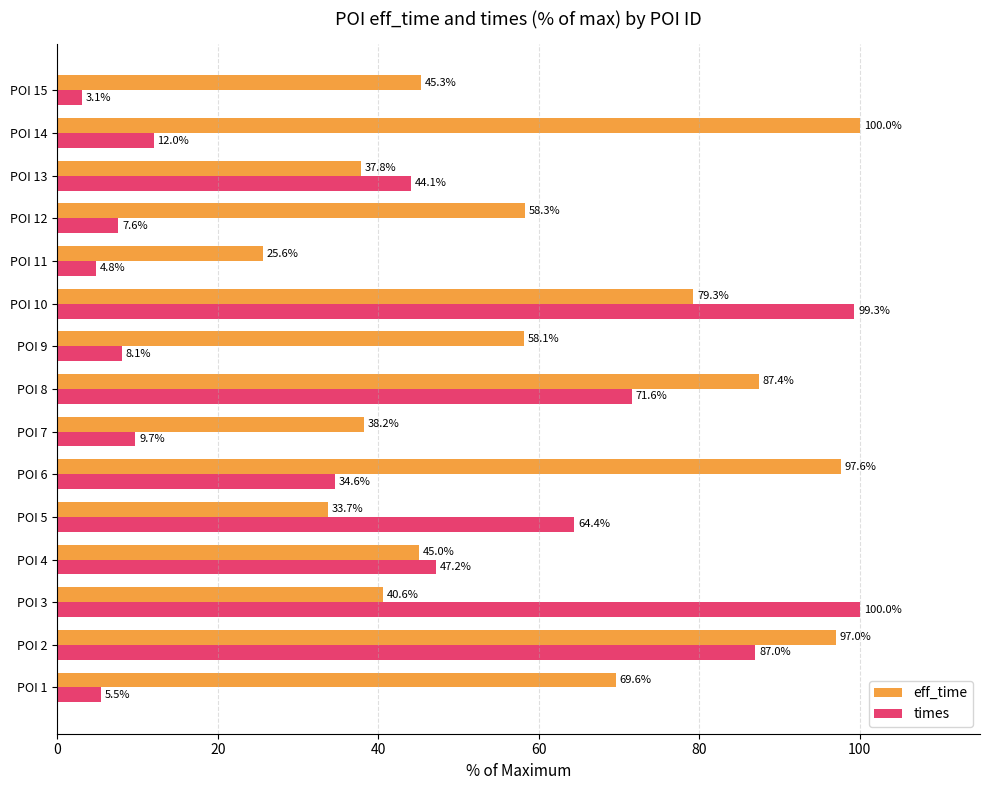

At which label does eff_time reach its minimum?

POI 11